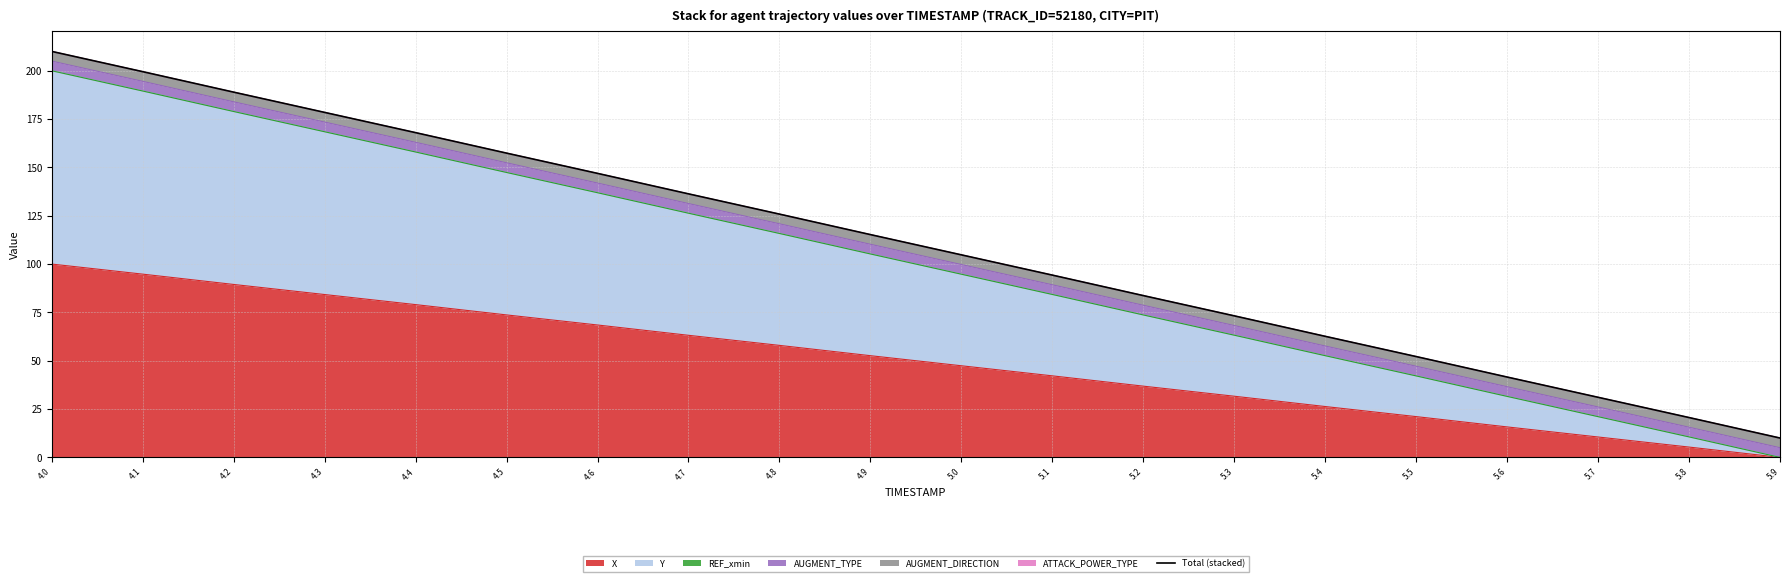

What is the change in value from 5.1 to 5.7?

-63.2